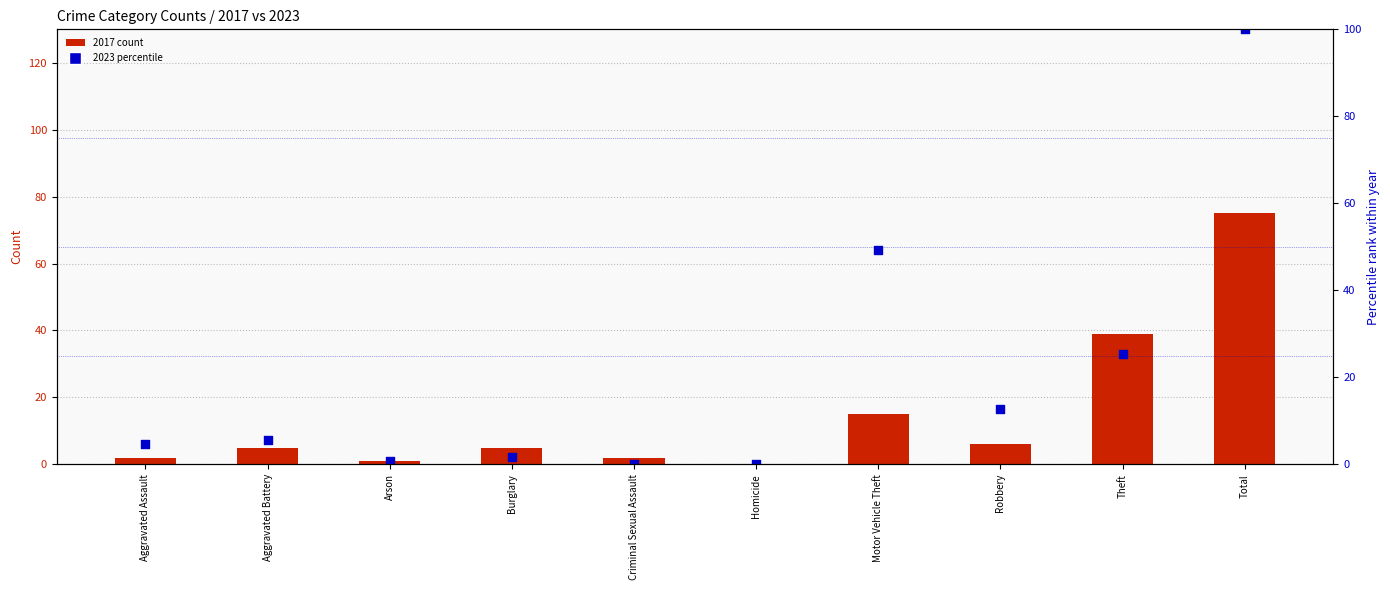

Which series reaches the maximum Y coordinate?

2023 percentile